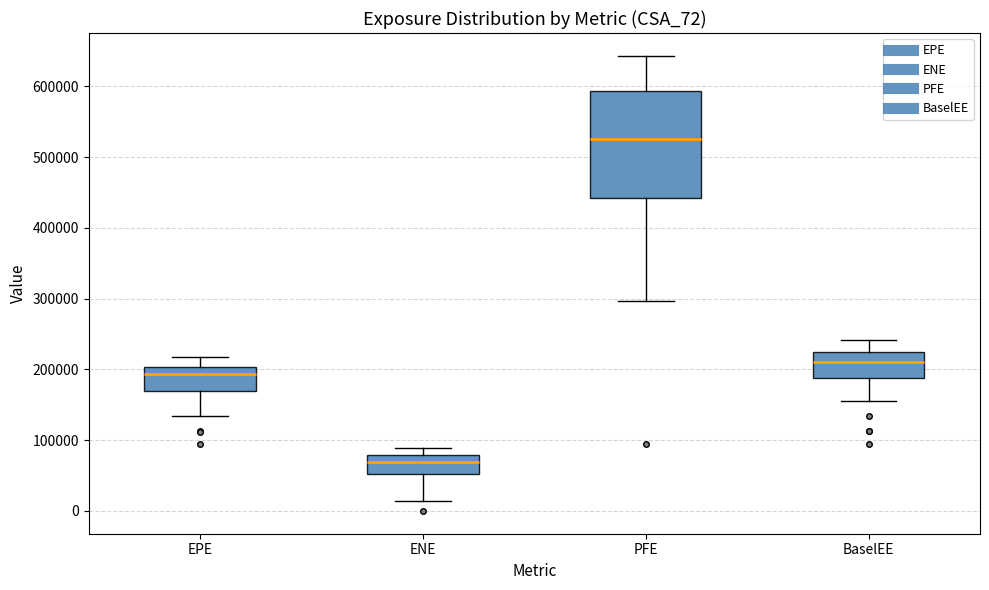

Reading left to right, read every box against the y-axis: the position of its median line, the range the box covers, and the ends of its whiskers. The values are not printed on the chart, so give them approximately, as read against the axis.

EPE: median 190000, box 170000 to 200000, whiskers 130000 to 220000
ENE: median 70000, box 50000 to 80000, whiskers 10000 to 90000
PFE: median 530000, box 440000 to 590000, whiskers 300000 to 640000
BaselEE: median 210000, box 190000 to 220000, whiskers 160000 to 240000